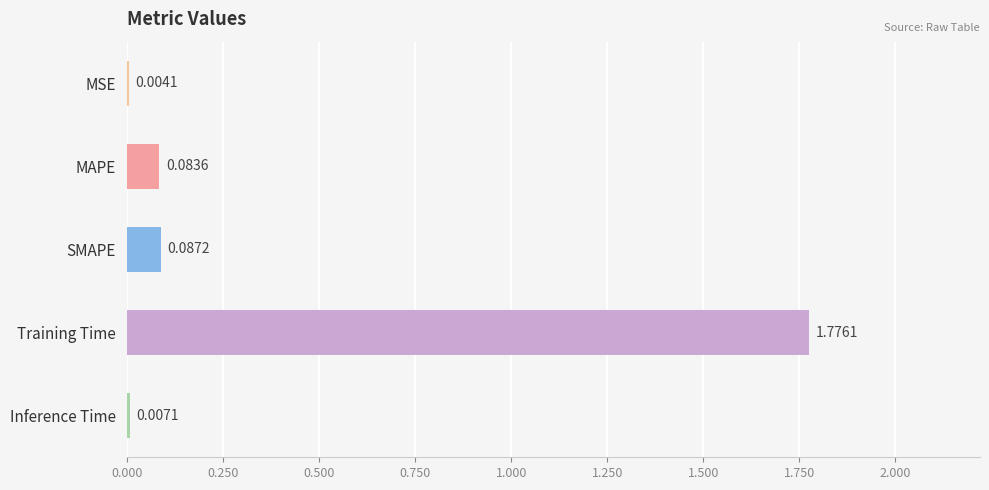

What is the sum of all values?

2.0